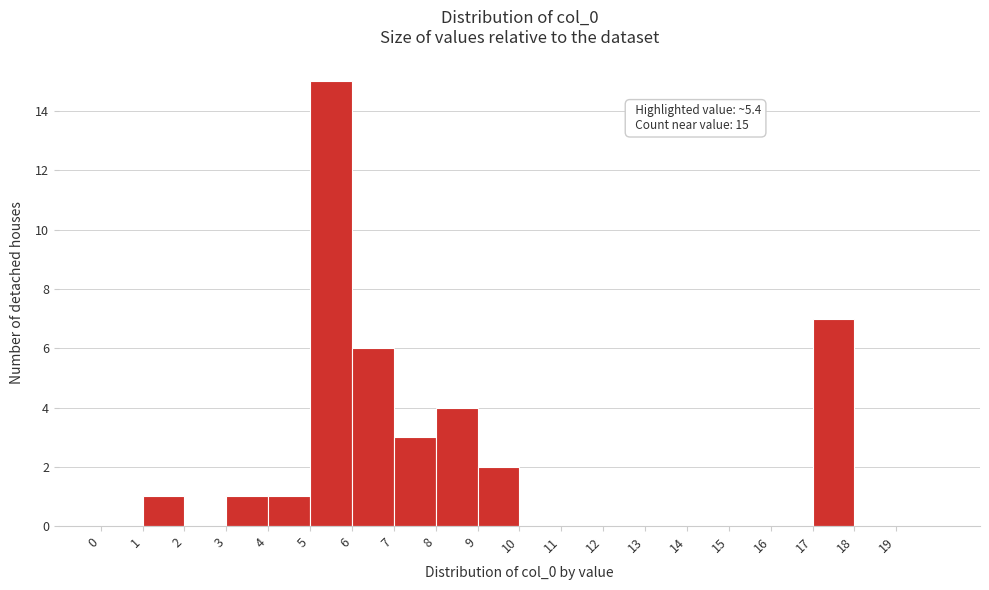

Over which range of the x-axis is the bar tallest?

5 to 6